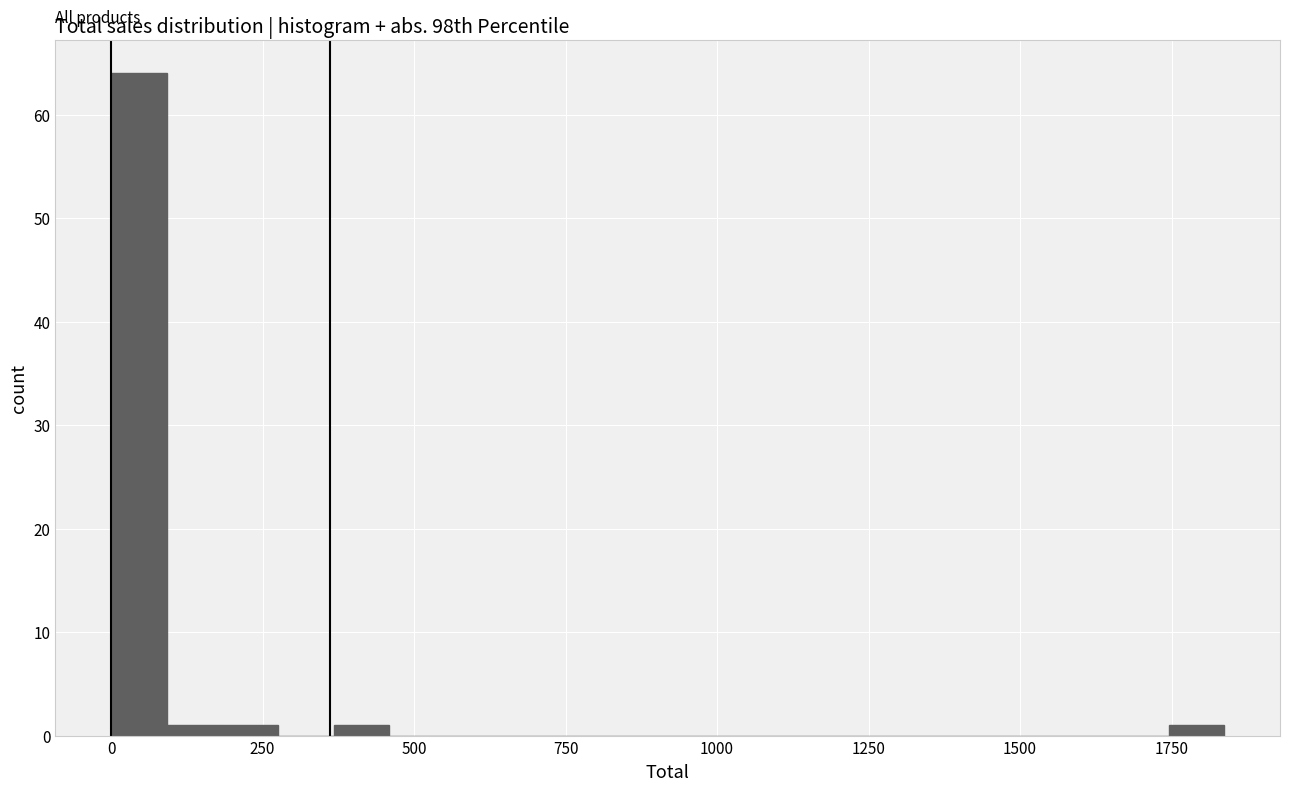

Around what value on the x-axis is the tallest bar? Give the approximate position of its centre, as read against the axis.

50